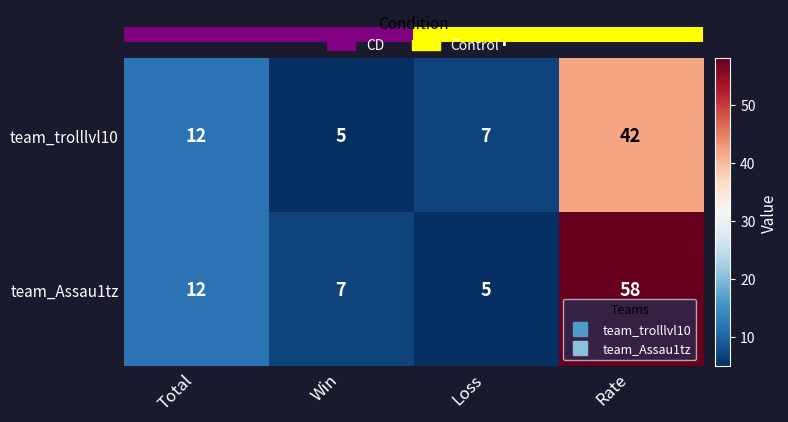

At which label does team_Assau1tz reach its peak?

Rate